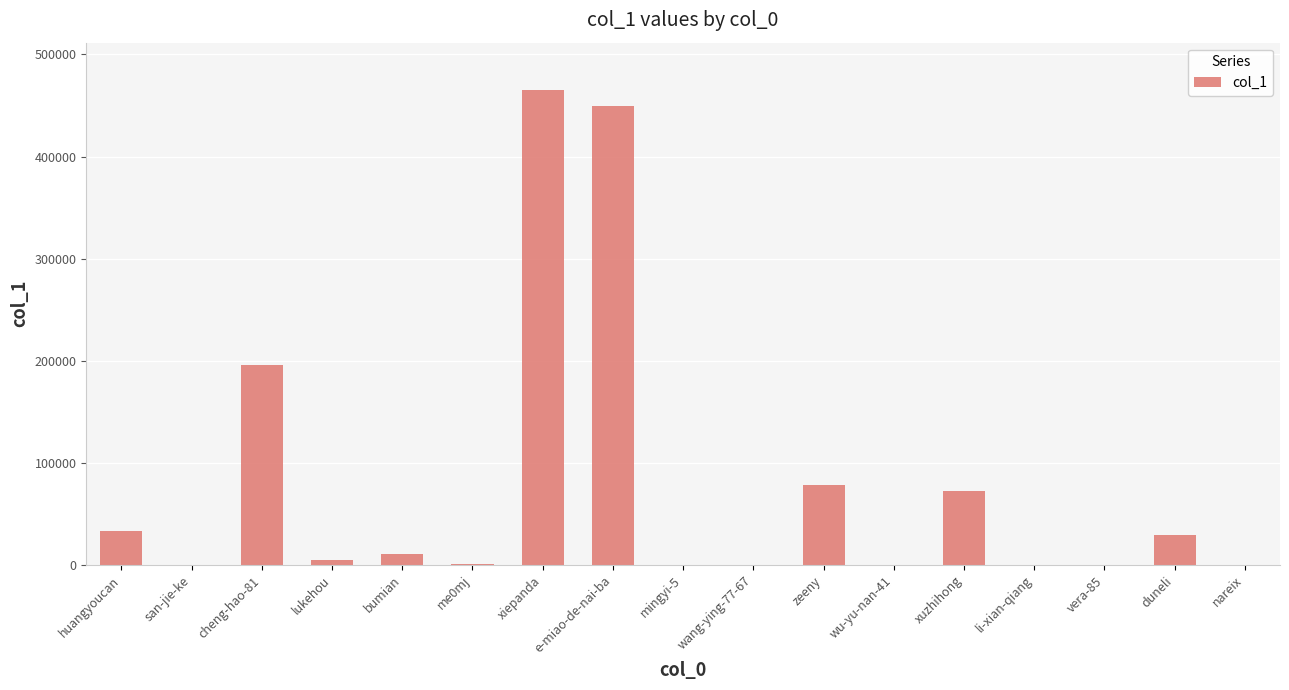

Which label corresponds to the largest value in the chart?

xiepanda